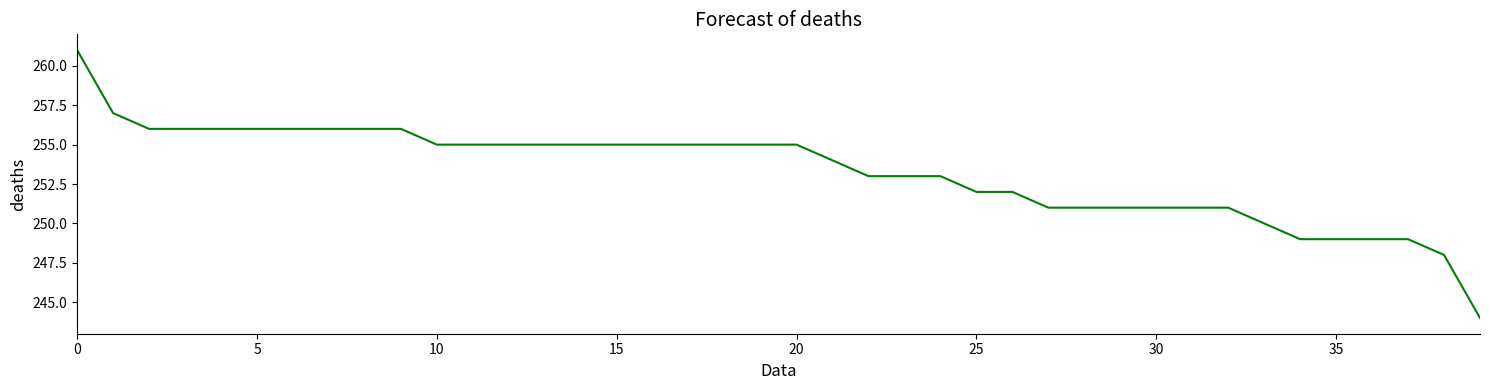

What is the smallest value displayed?

244